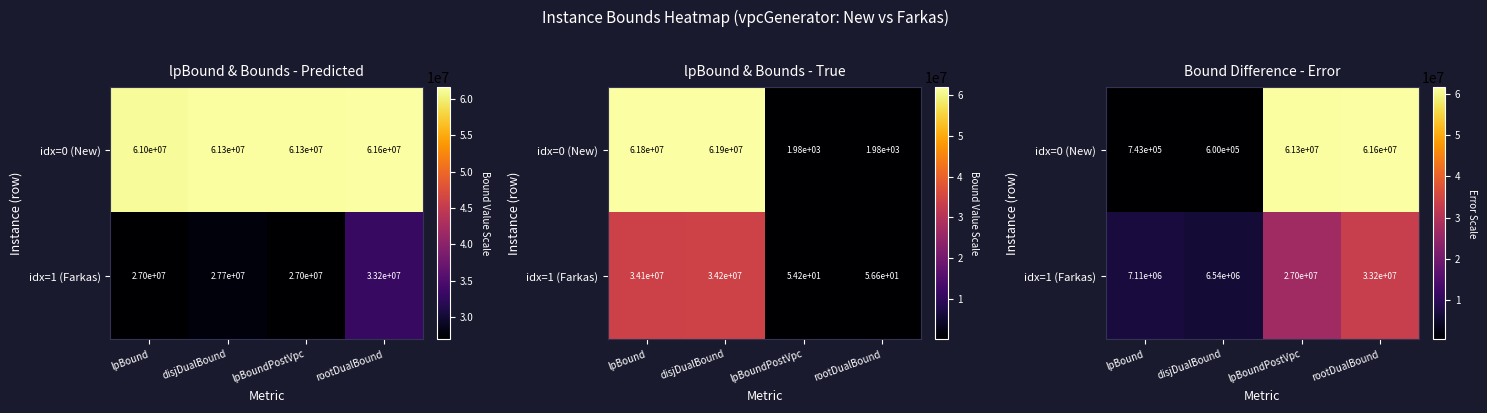

Which has a higher value, rootDualBound or lpBound?

rootDualBound